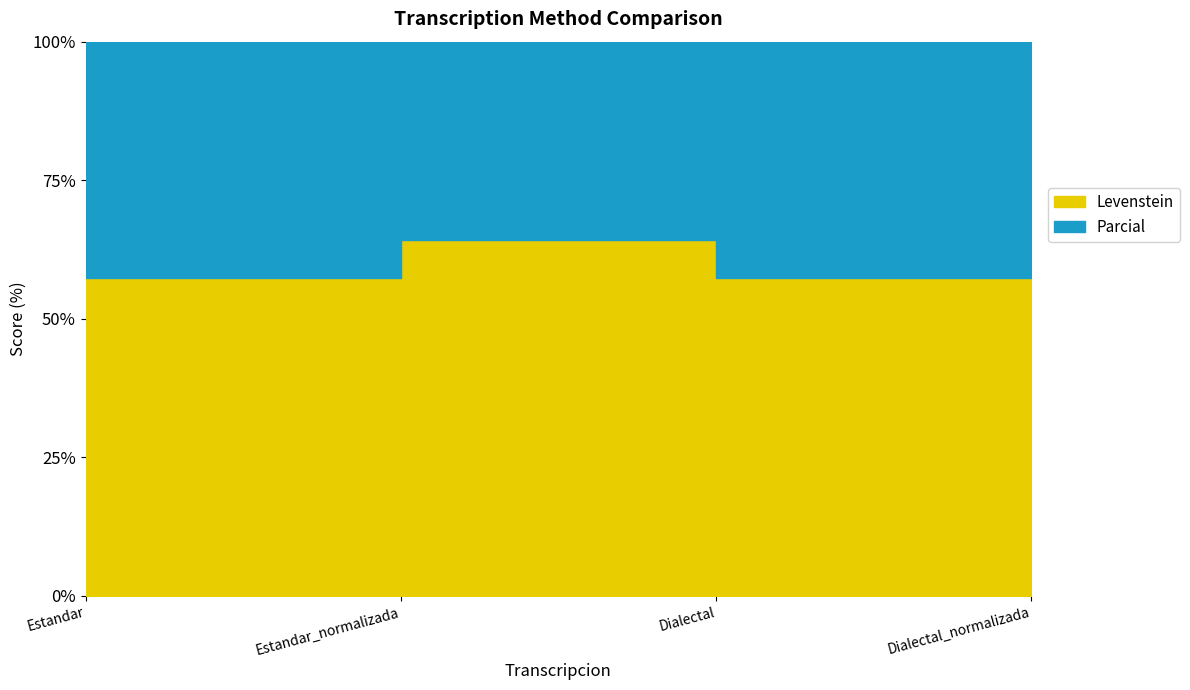

The Levenstein series shows 19.1 at Estandar_normalizada. True or false?

False